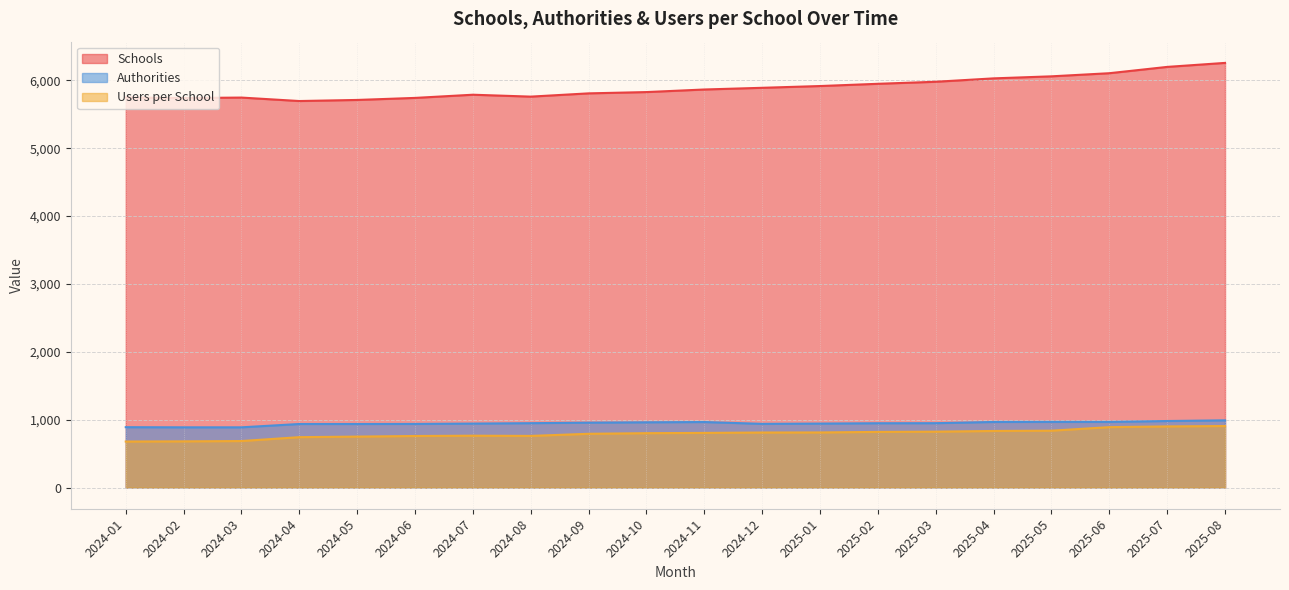

True or false: users_per_school has a value of 819.4 at 2025-02.

True